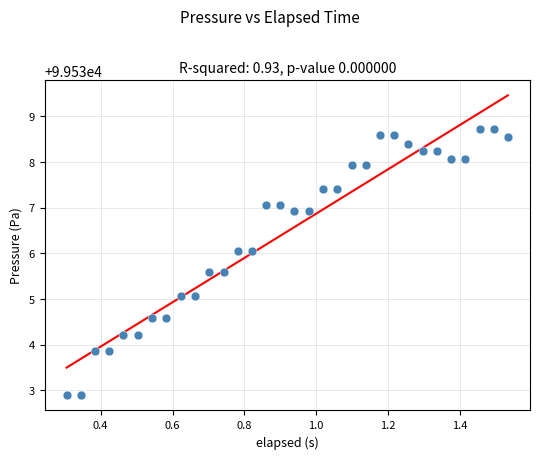

What is the range of X values (max minus min)?

1.2